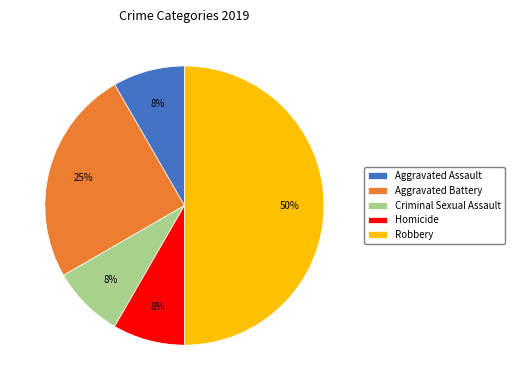

Which slice is the largest?

Robbery